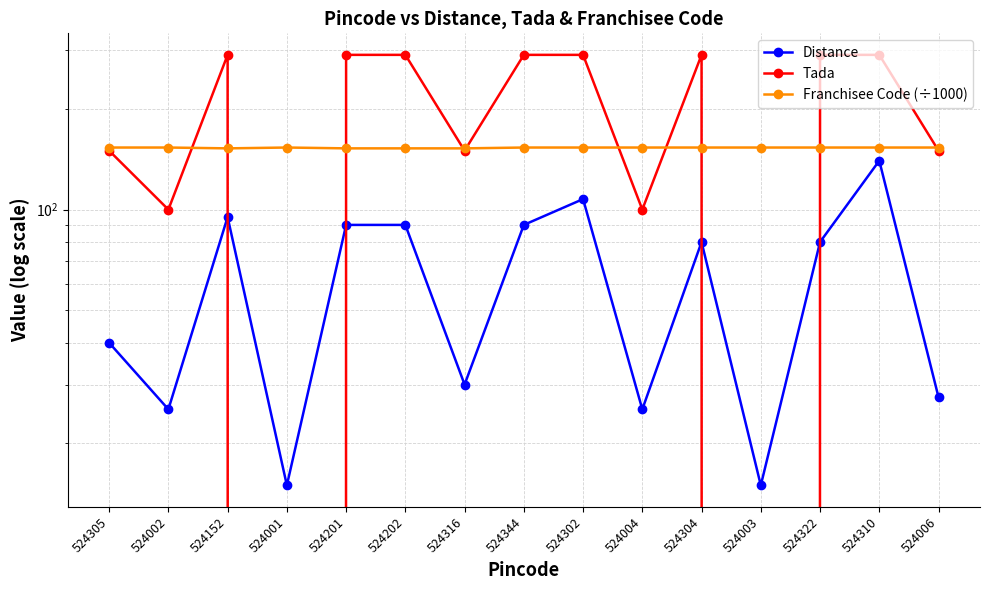

At how many categories does at least one series exceed 75?

15